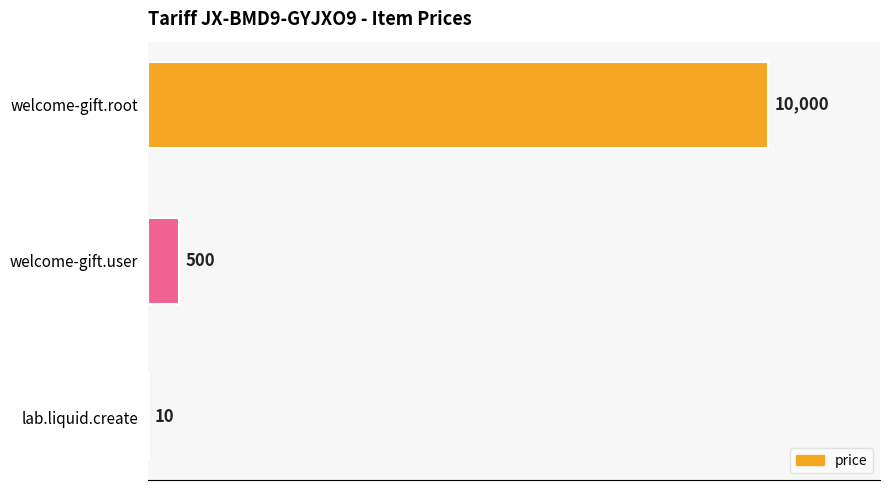

Reading top to bottom, extract all data points from this chart.

welcome-gift.root=10000	welcome-gift.user=500	lab.liquid.create=10